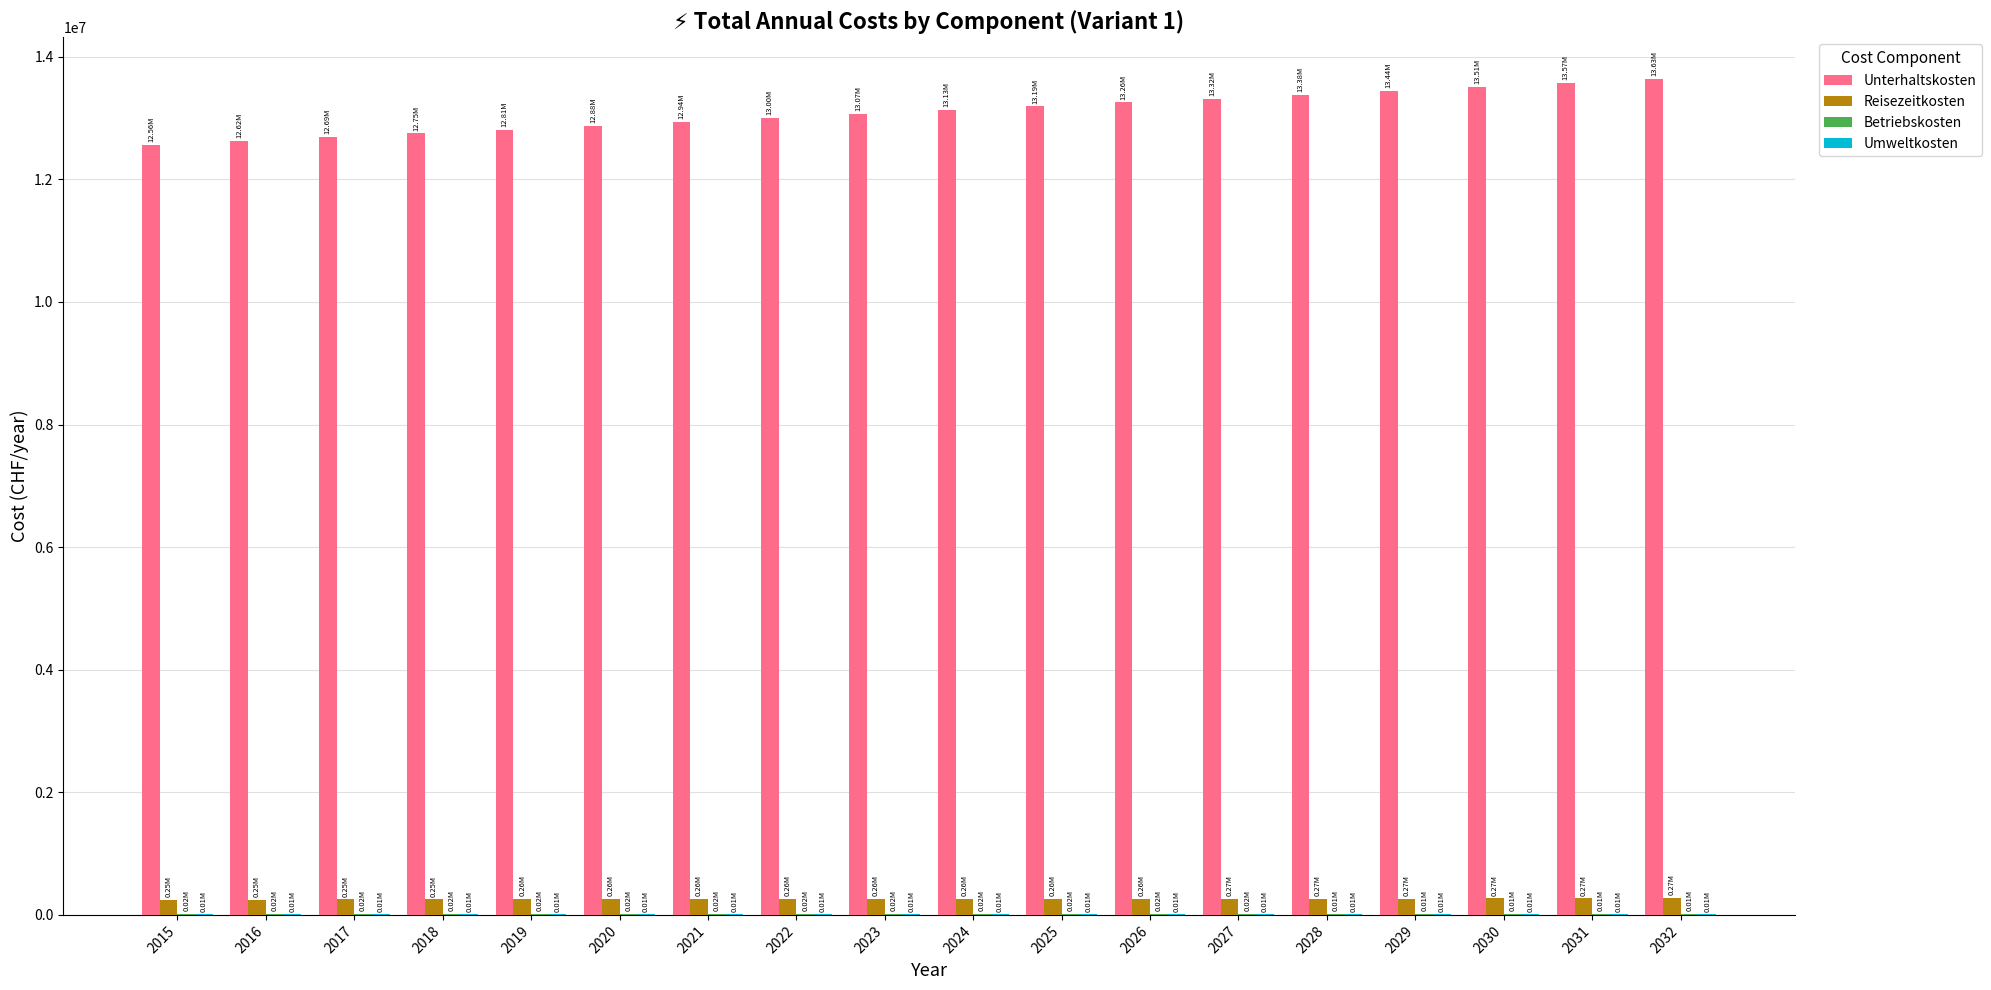

How many groups of bars are there?

18